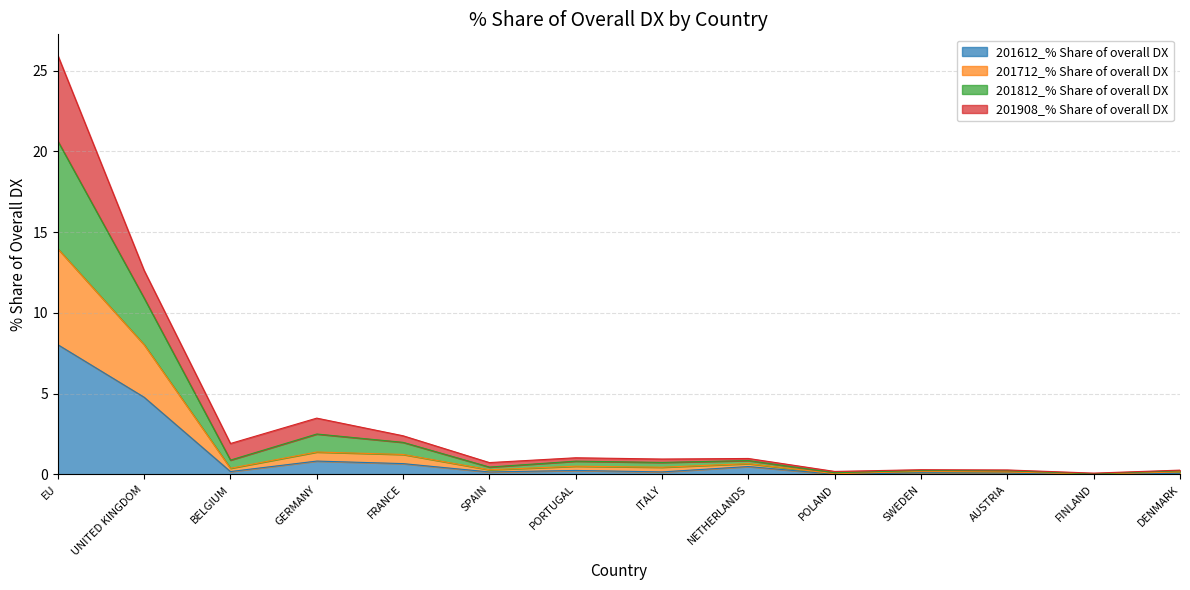

True or false: 201612_% Share of overall DX has a value of 0.8 at GERMANY.

True